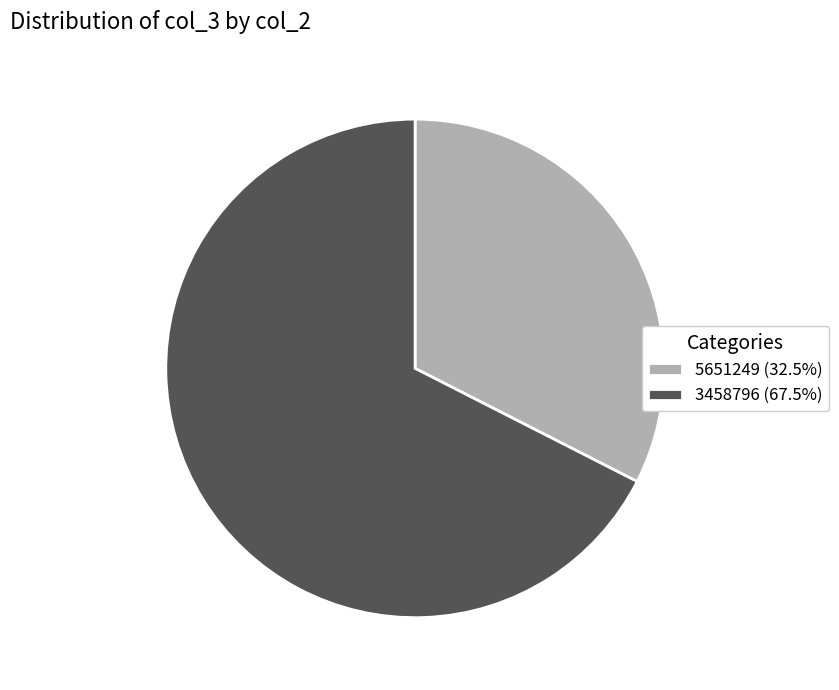

How many segments does this pie chart have?

2